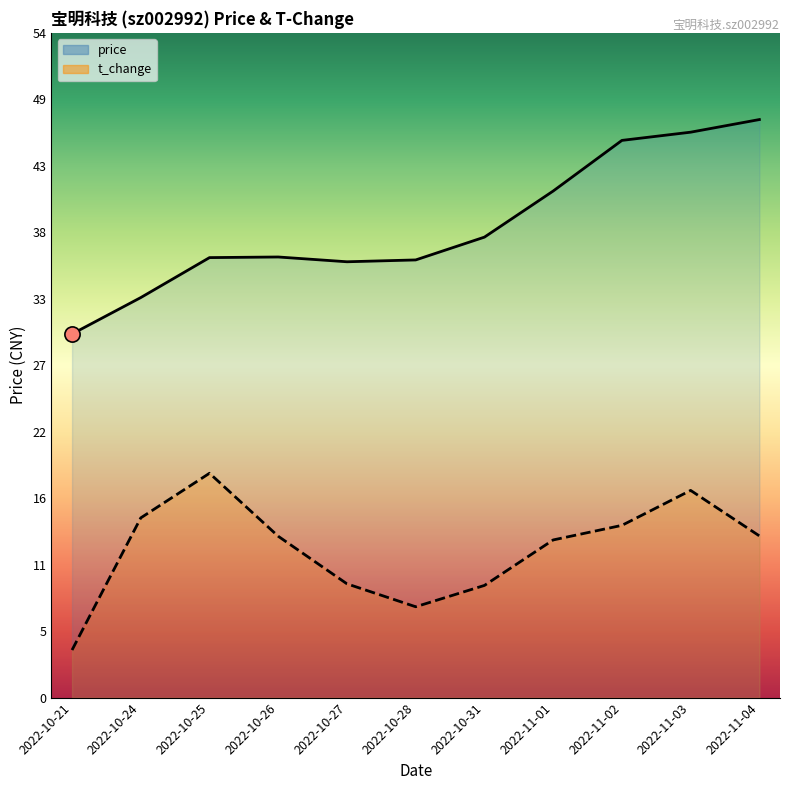

At how many categories does at least one series exceed 11?

11